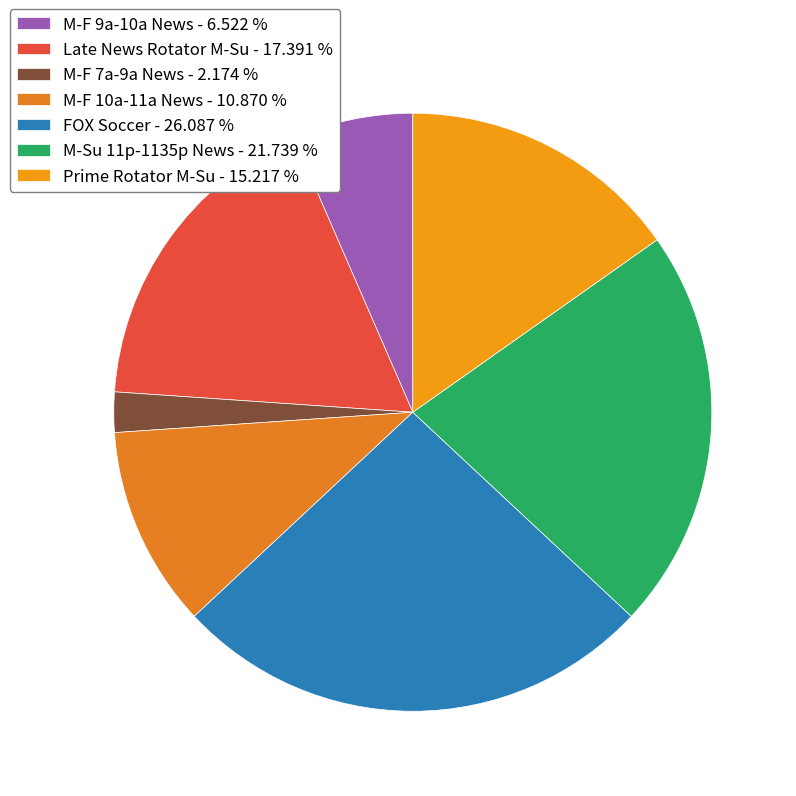

To the nearest percent, what is the combined percentage of M-F 9a-10a News and M-Su 11p-1135p News?

28%